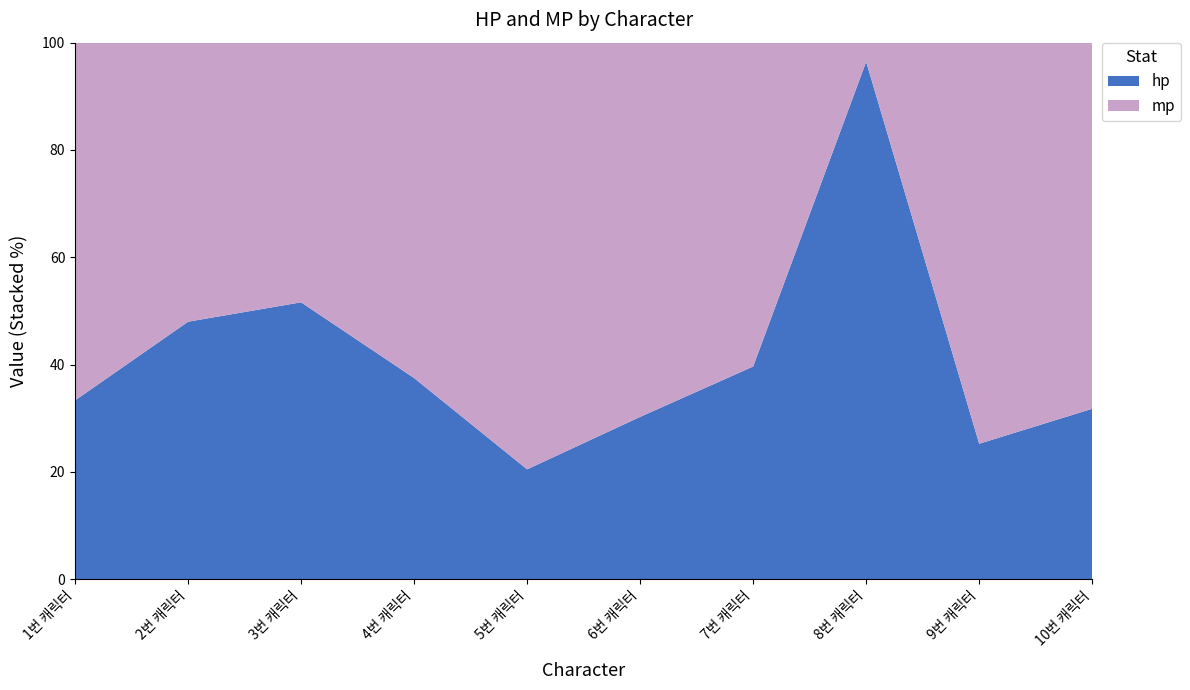

What is the difference between the hp values at 3번 캐릭터 and 4번 캐릭터?

14.1